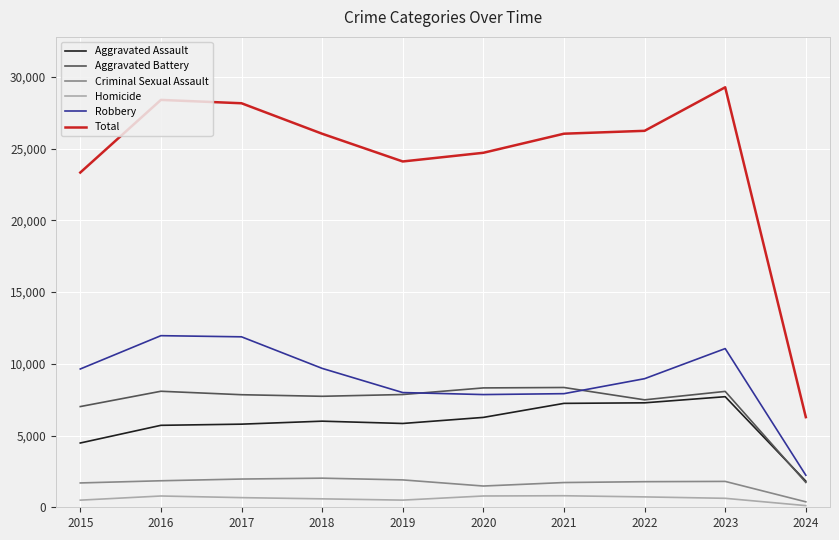

Which series has the largest total across all categories?

Total